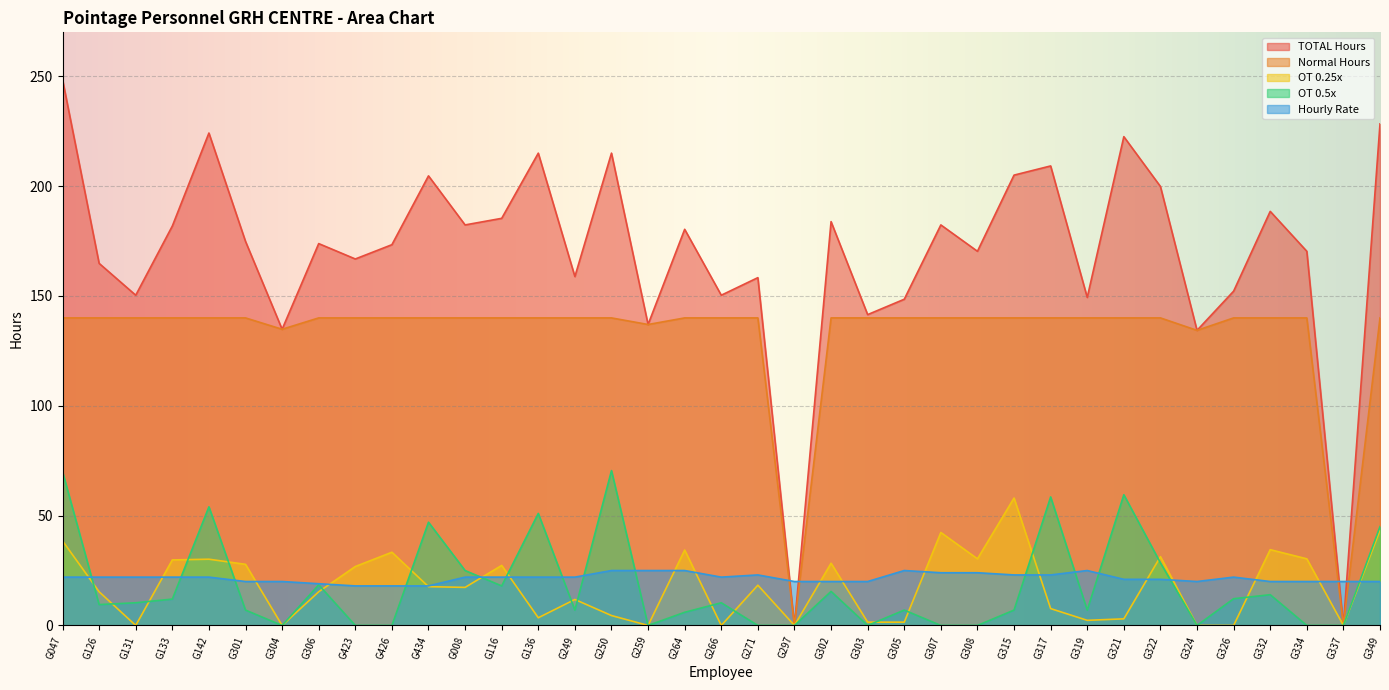

What is the difference between the maximum and second lowest values in the 0.5 series?

70.5